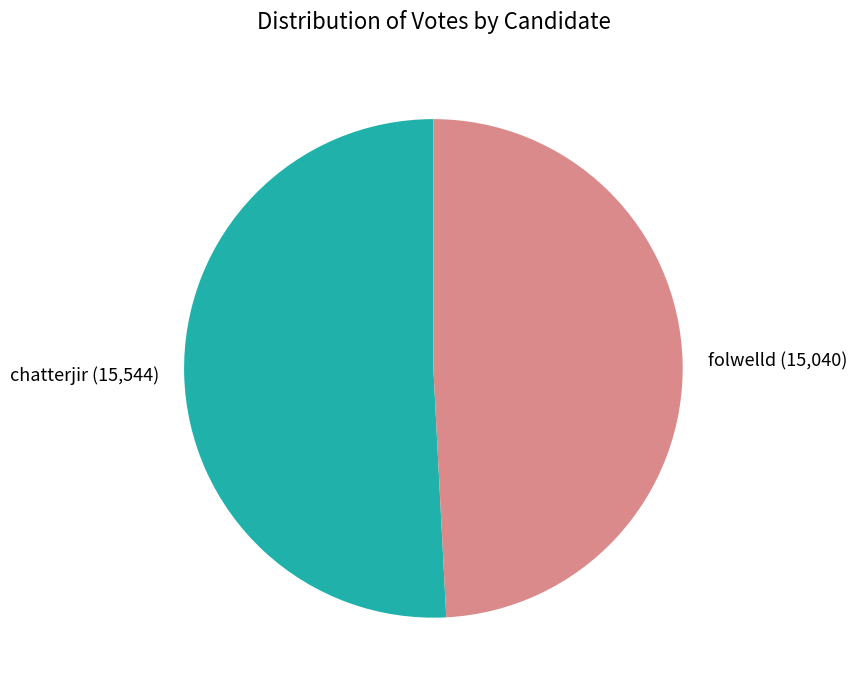

Is there any slice that represents more than half of the pie?

Yes